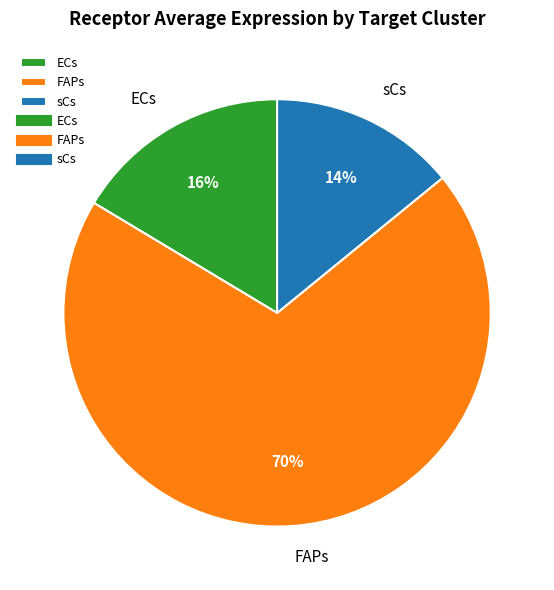

Is ECs the majority of the pie?

No